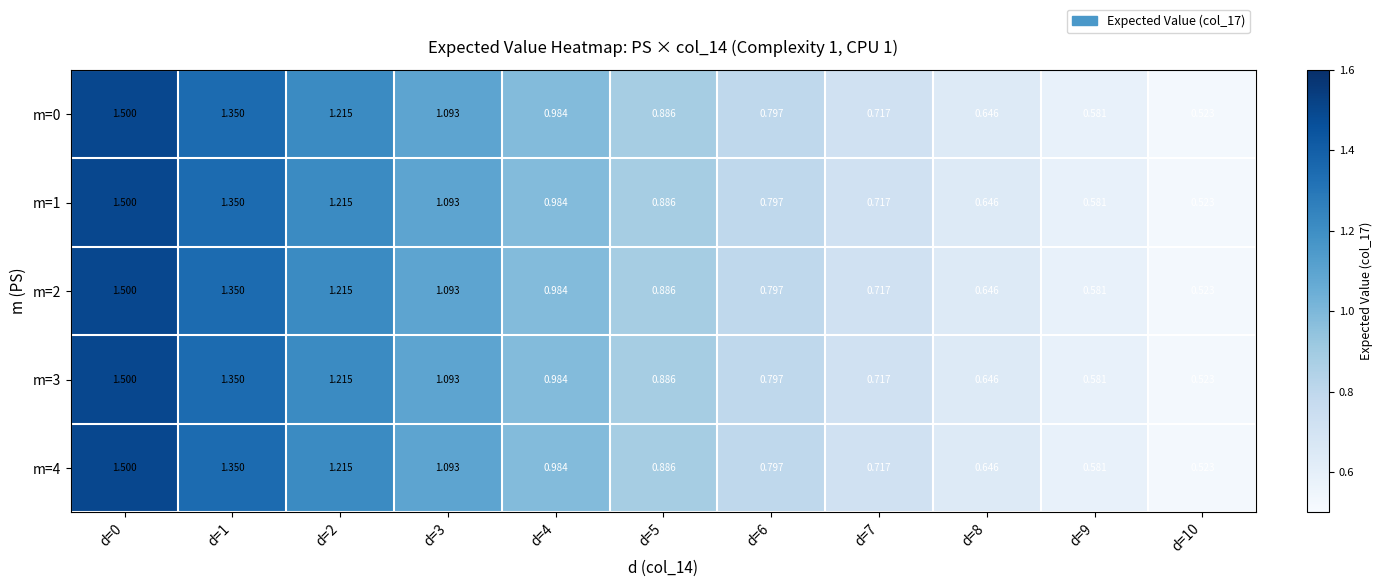

Is the value of m=1 at d=5 greater than the value of m=3 at d=10?

Yes